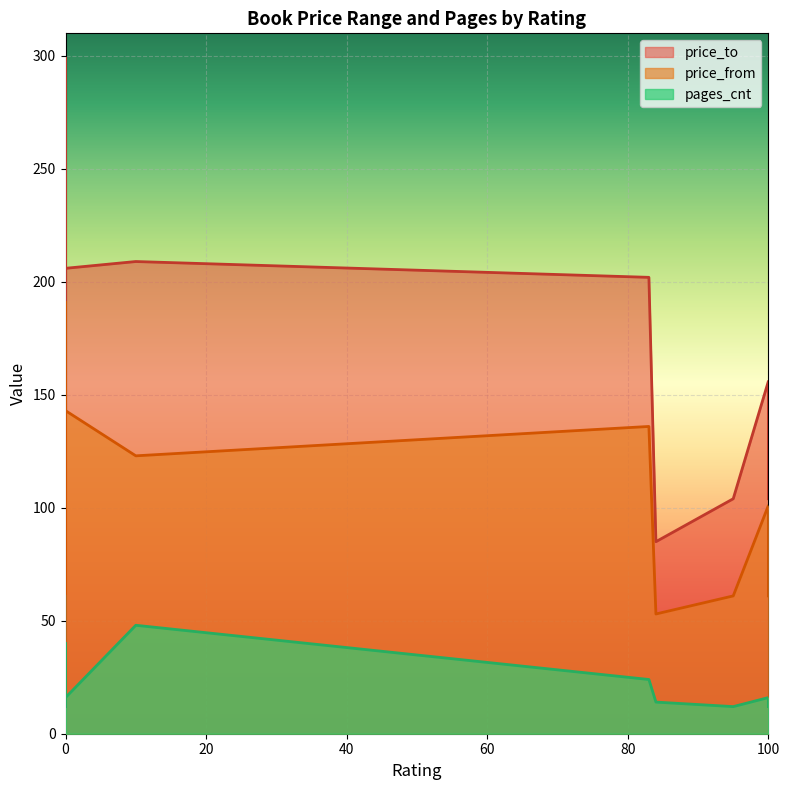

True or false: pages_cnt has more than 1 points higher than both neighbors.

True